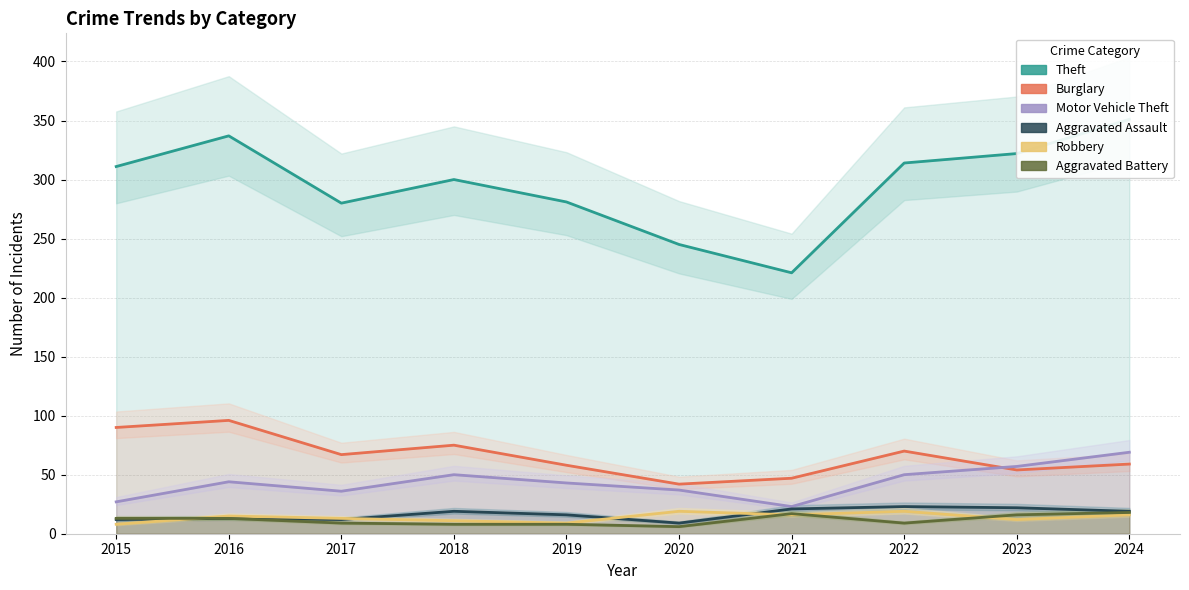

Read the Burglary value at 2024.

59